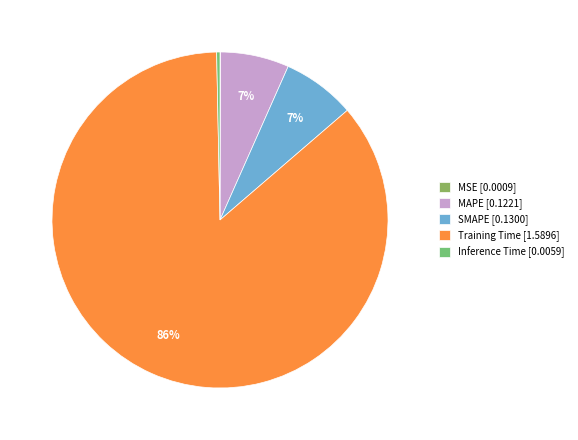

Does MAPE represent more than half of the total?

No